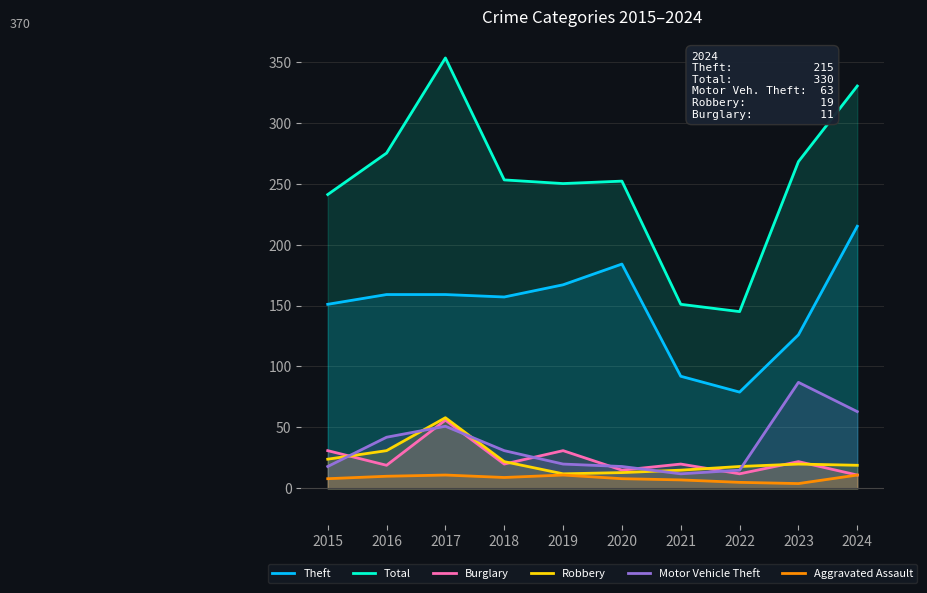

True or false: Aggravated Assault has more than 2 points higher than both neighbors.

False